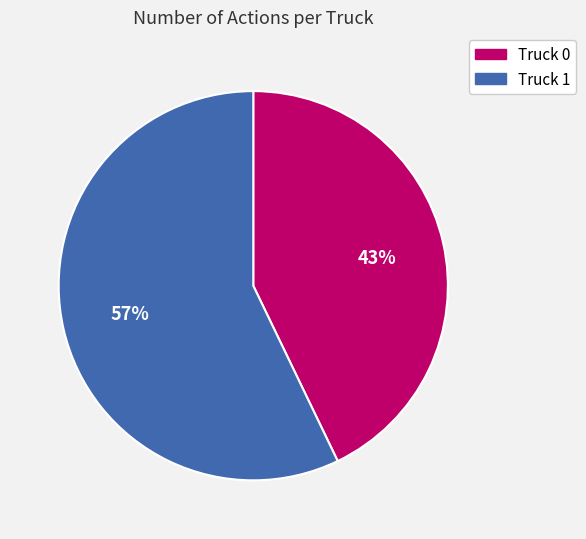

Approximately how many times larger is the value at Truck 1 compared to Truck 0?

1.3